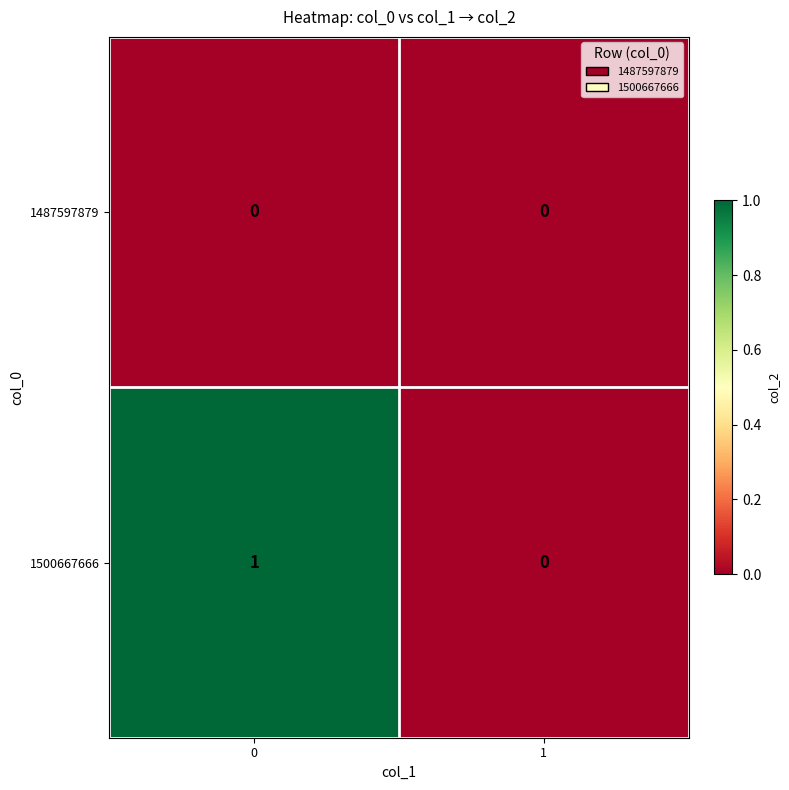

Which series has the widest spread of values?

1500667666